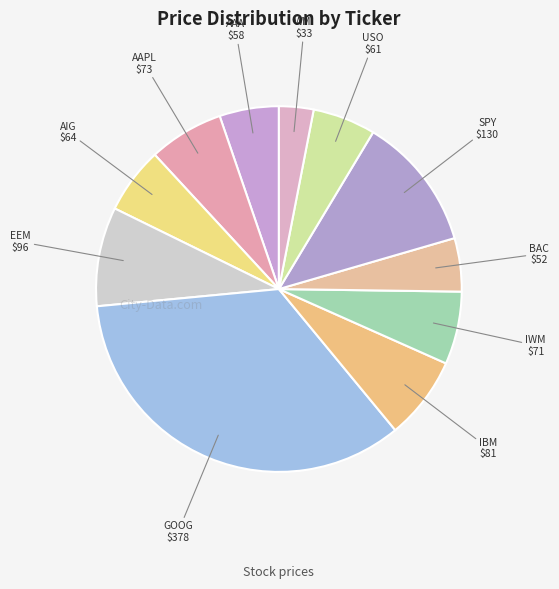

Count the number of slices in the pie.

11